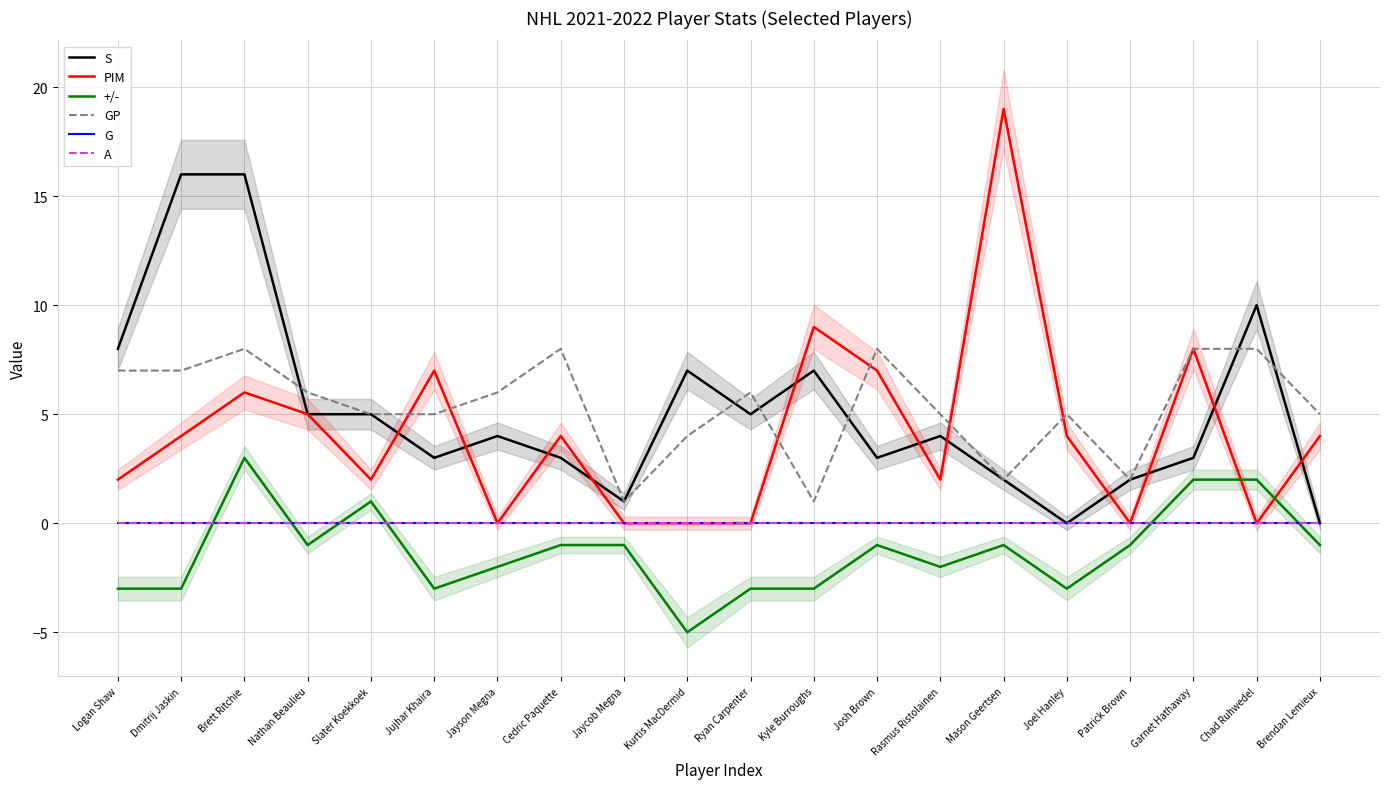

What is the difference between the highest and lowest values at Kyle Burroughs?

12